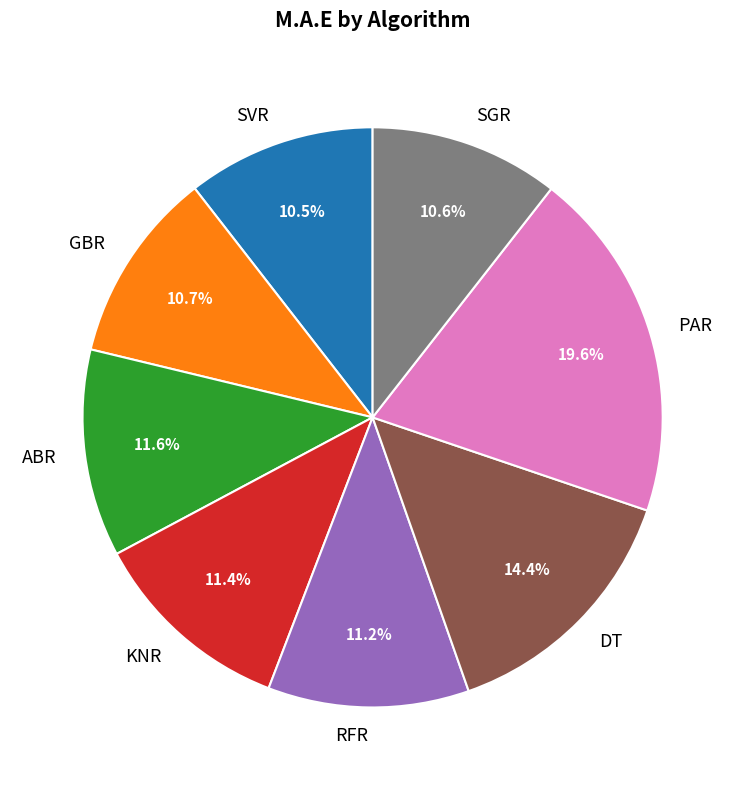

What percentage is the SGR slice, to the nearest percent?

11%